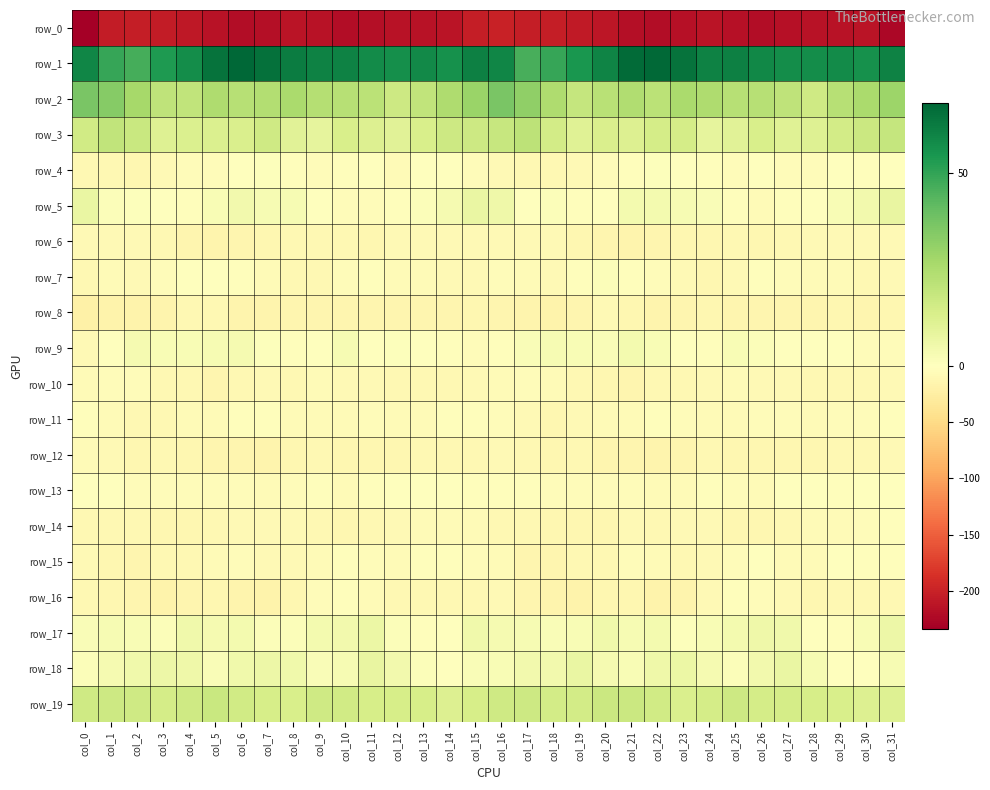

At which category is the sum across all series the highest?

col_16